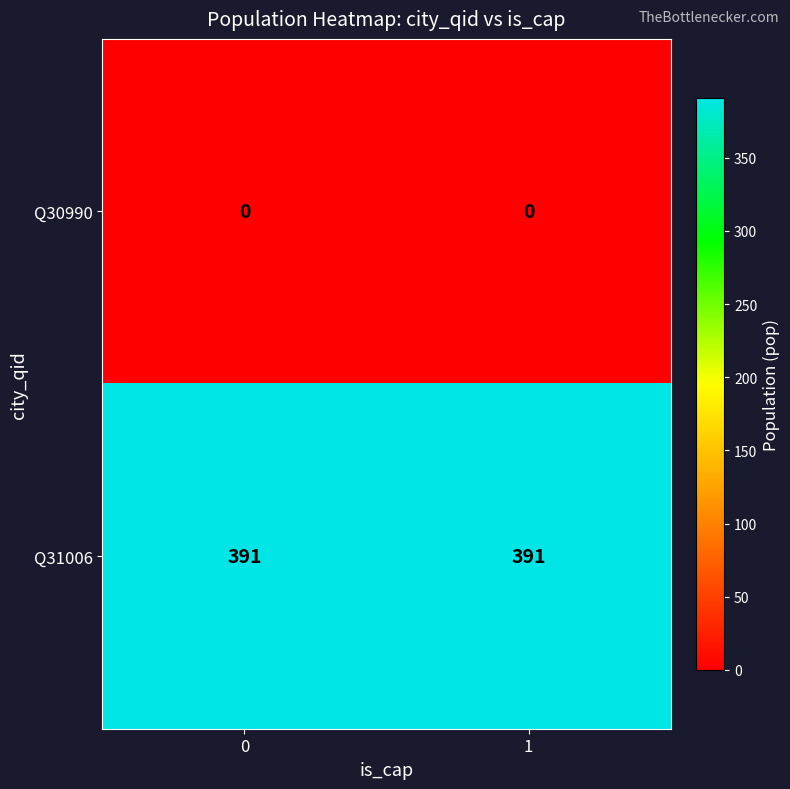

What is the spread (max minus min) of values at 0?

391